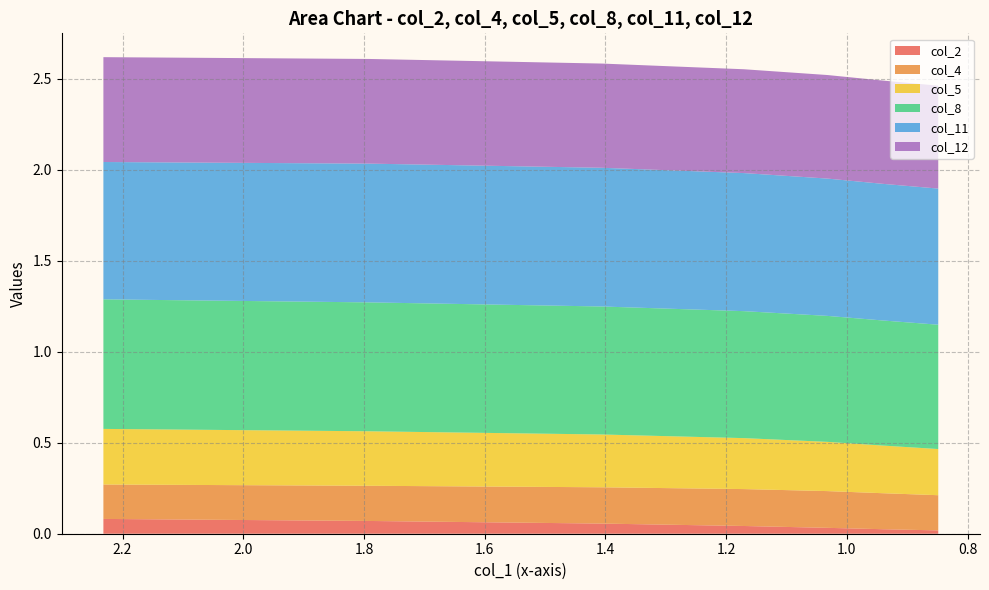

Reading left to right, what are all the values shown in this chart?

col_2: 2.2317454586029055=0.1	1.7911531295776366=0.1	1.4057939949035645=0.1	1.1706411285400393=0.0	1.0321658935546876=0.0	0.9408357391357421=0.0	0.8486176815032959=0.0
col_4: 2.2317454586029055=0.2	1.7911531295776366=0.2	1.4057939949035645=0.2	1.1706411285400393=0.2	1.0321658935546876=0.2	0.9408357391357421=0.2	0.8486176815032959=0.2
col_5: 2.2317454586029055=0.3	1.7911531295776366=0.3	1.4057939949035645=0.3	1.1706411285400393=0.3	1.0321658935546876=0.3	0.9408357391357421=0.3	0.8486176815032959=0.3
col_8: 2.2317454586029055=0.7	1.7911531295776366=0.7	1.4057939949035645=0.7	1.1706411285400393=0.7	1.0321658935546876=0.7	0.9408357391357421=0.7	0.8486176815032959=0.7
col_11: 2.2317454586029055=0.8	1.7911531295776366=0.8	1.4057939949035645=0.8	1.1706411285400393=0.8	1.0321658935546876=0.8	0.9408357391357421=0.8	0.8486176815032959=0.7
col_12: 2.2317454586029055=0.6	1.7911531295776366=0.6	1.4057939949035645=0.6	1.1706411285400393=0.6	1.0321658935546876=0.6	0.9408357391357421=0.6	0.8486176815032959=0.6